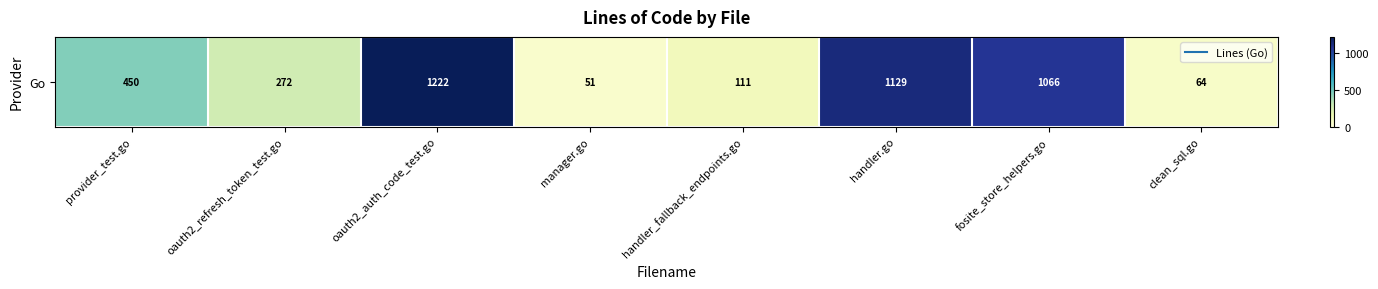

What is the greatest value displayed?

1222